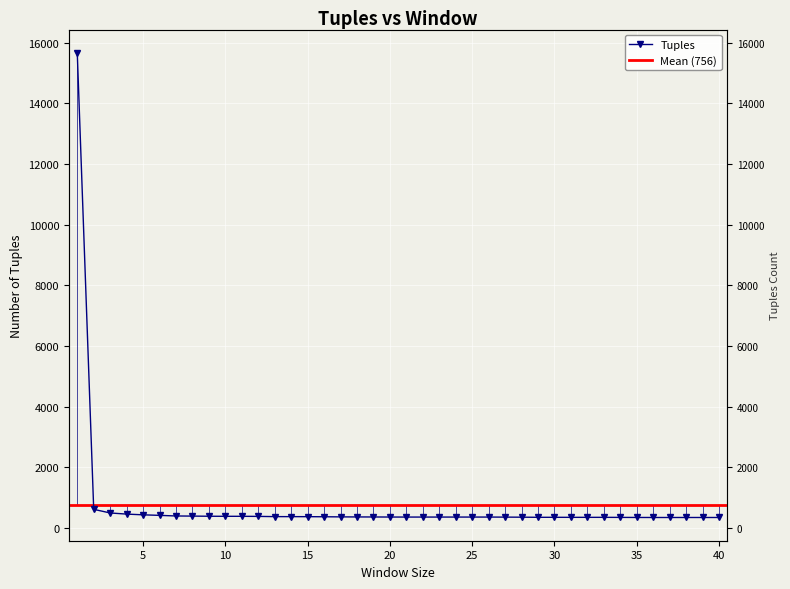

What is the greatest value displayed?

15671